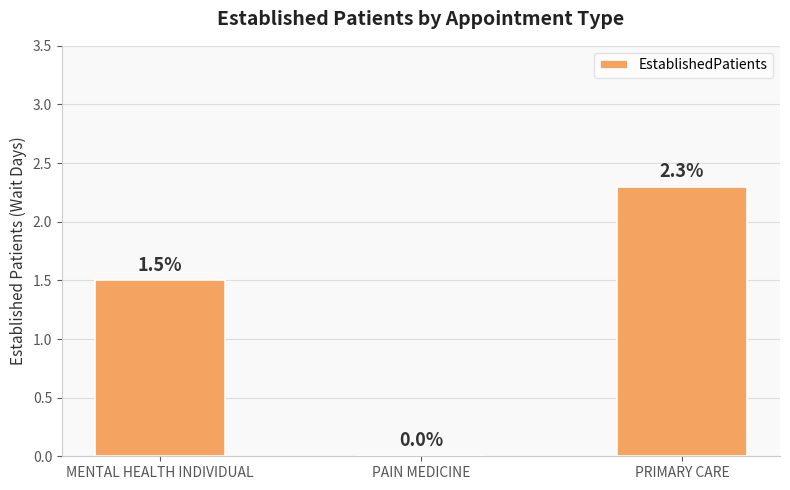

What is the difference between the values at PAIN MEDICINE and PRIMARY CARE?

2.3